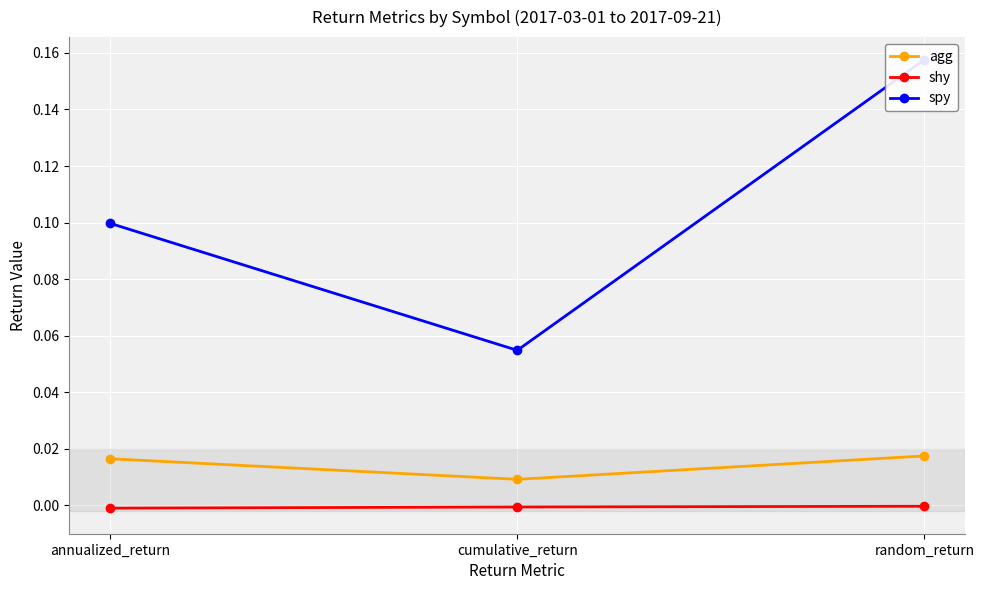

The agg series shows 0.0 at annualized_return. True or false?

True